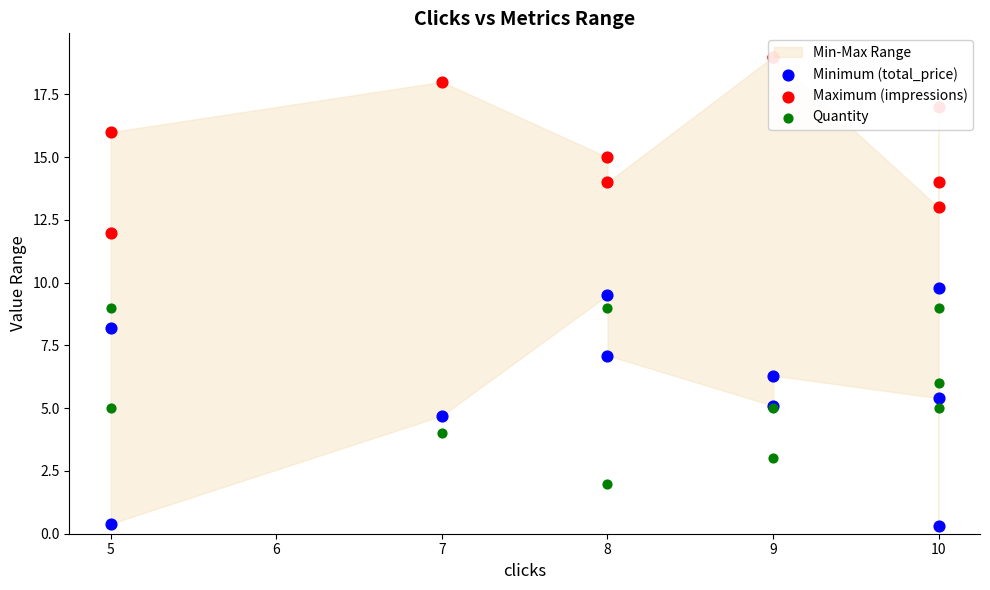

Which series contains the highest Y value?

Maximum (impressions)